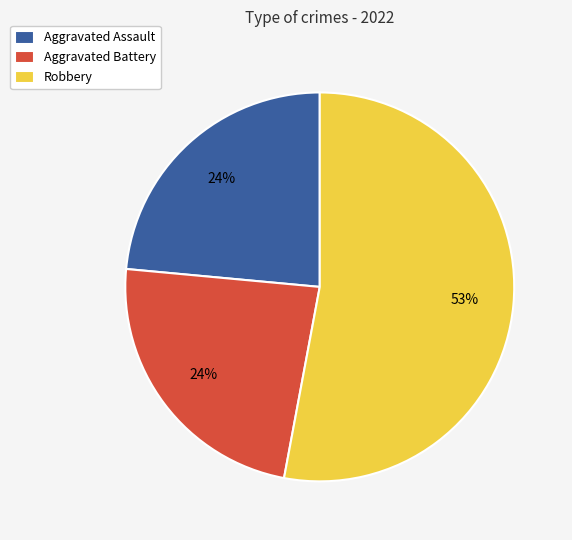

The Robbery slice represents 53% of the pie. True or false?

True